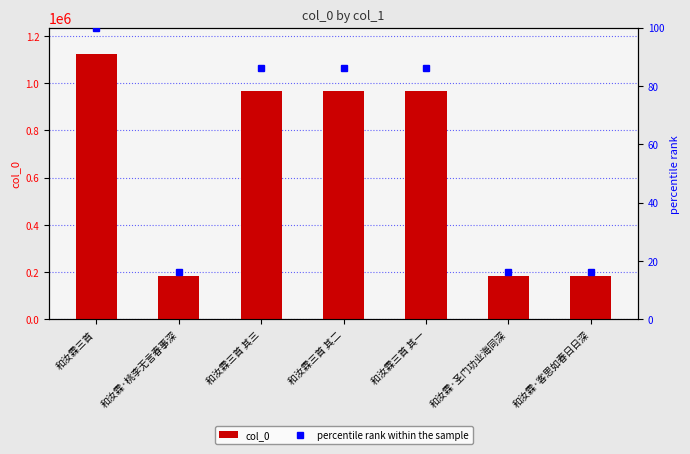

List the series in order of their overall mean, lowest first.

percentile rank within the sample, col_0